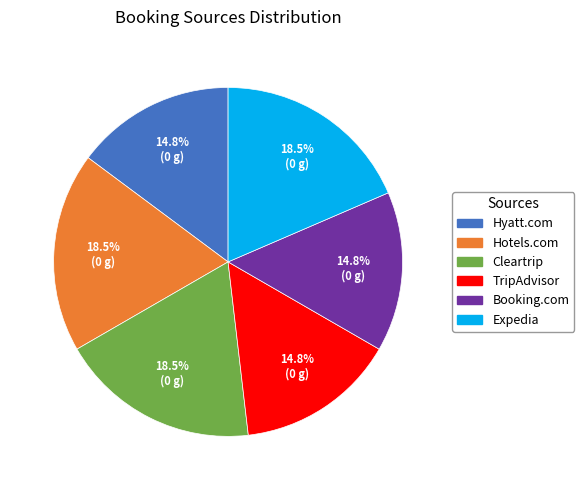

To the nearest percent, what portion does TripAdvisor represent?

15%